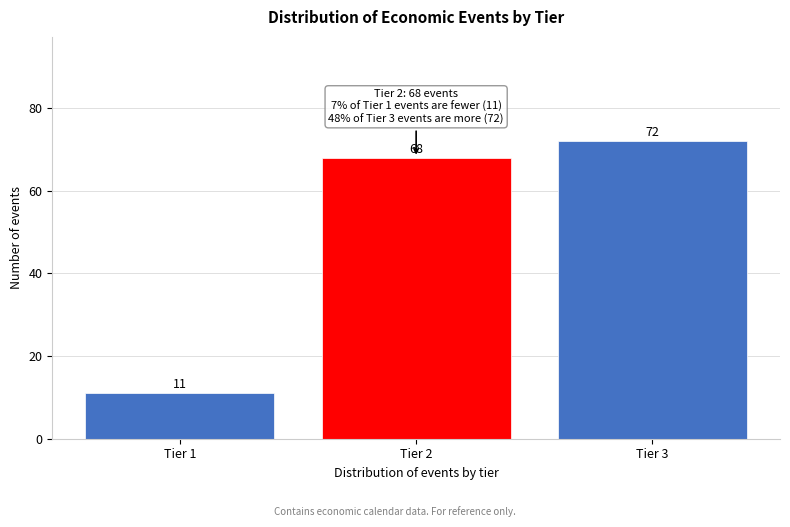

Reading right to left, transcribe all the data shown in this chart.

72	68	11